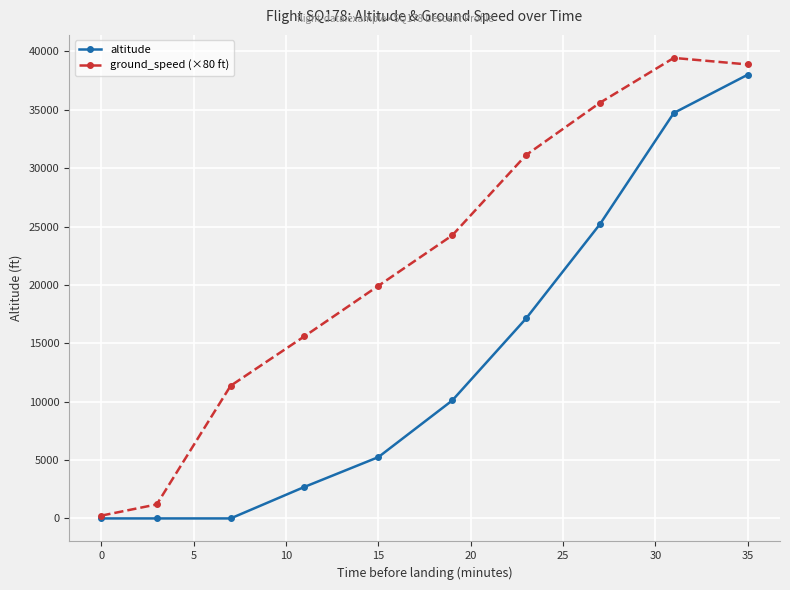

How many lines are shown in the chart?

2